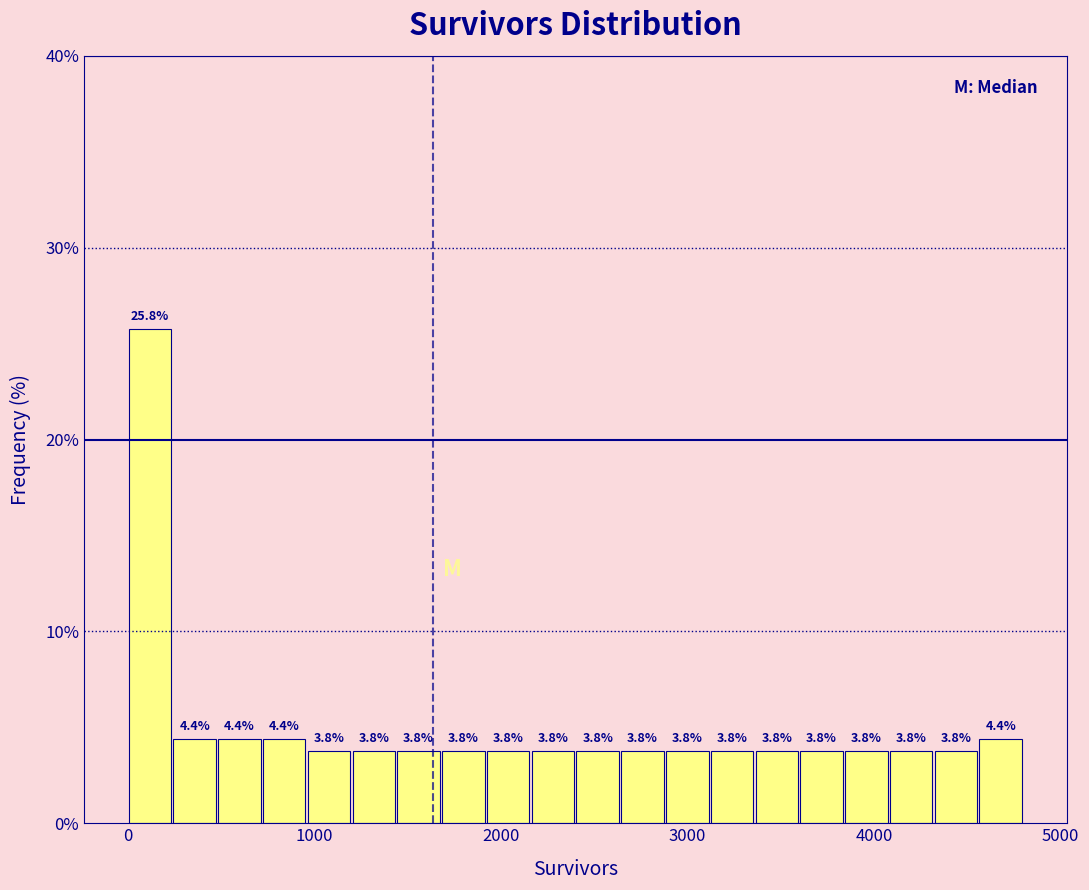

Around what value on the x-axis is the tallest bar? Give the approximate position of its centre, as read against the axis.

100